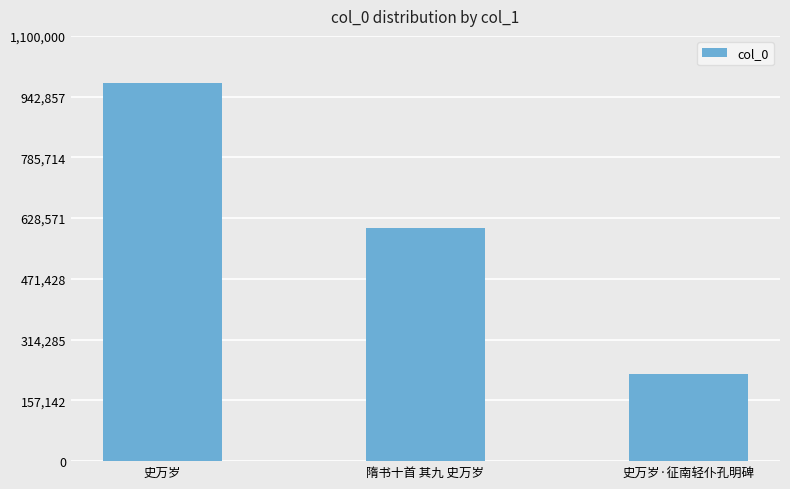

Reading left to right, list all the values displayed in this chart.

977488	602033	225275